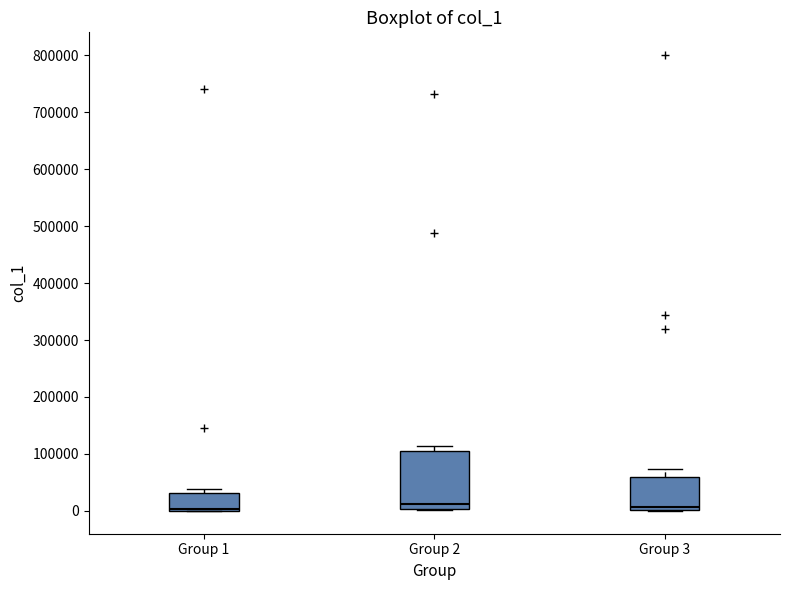

Reading left to right, transcribe this box plot: for each box, give where its median line is, the range the box spans, and where its two whiskers end, as read against the y-axis. The values are not printed on the chart, so give them approximately, as read against the axis.

Group 1: median 0 (just above the box's lower edge), box 0 to 30000, whiskers 0 to 40000
Group 2: median 10000, box 0 to 110000, whiskers 0 to 110000 (just above the box's upper edge)
Group 3: median 10000, box 0 to 60000, whiskers 0 to 70000